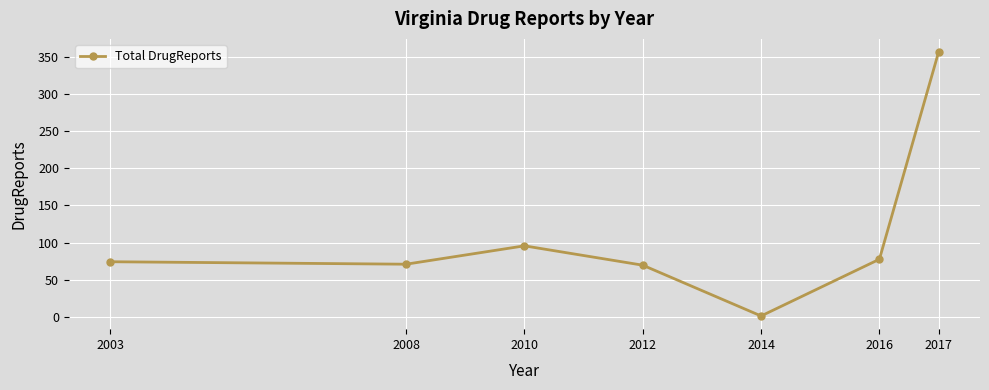

How many values are below 74?

3